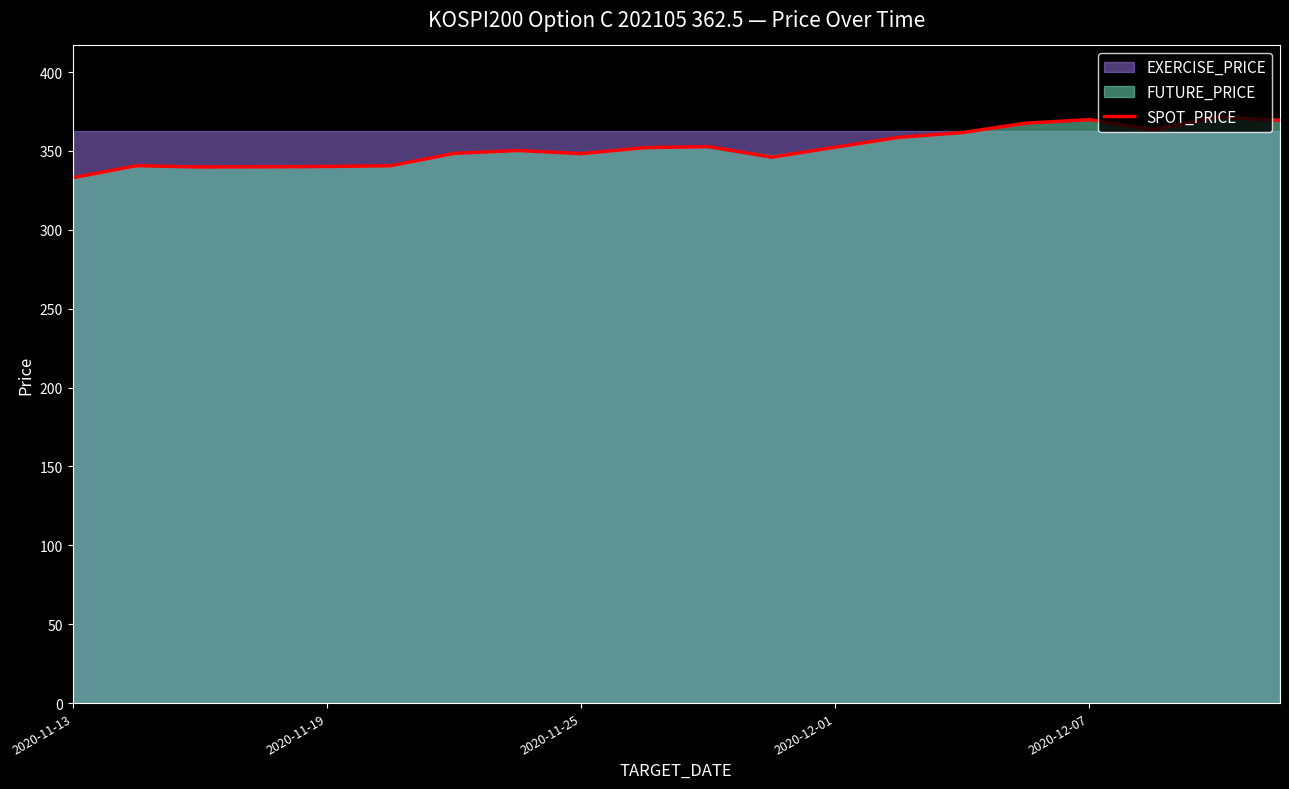

Does the chart display data point markers on the line(s)?

No